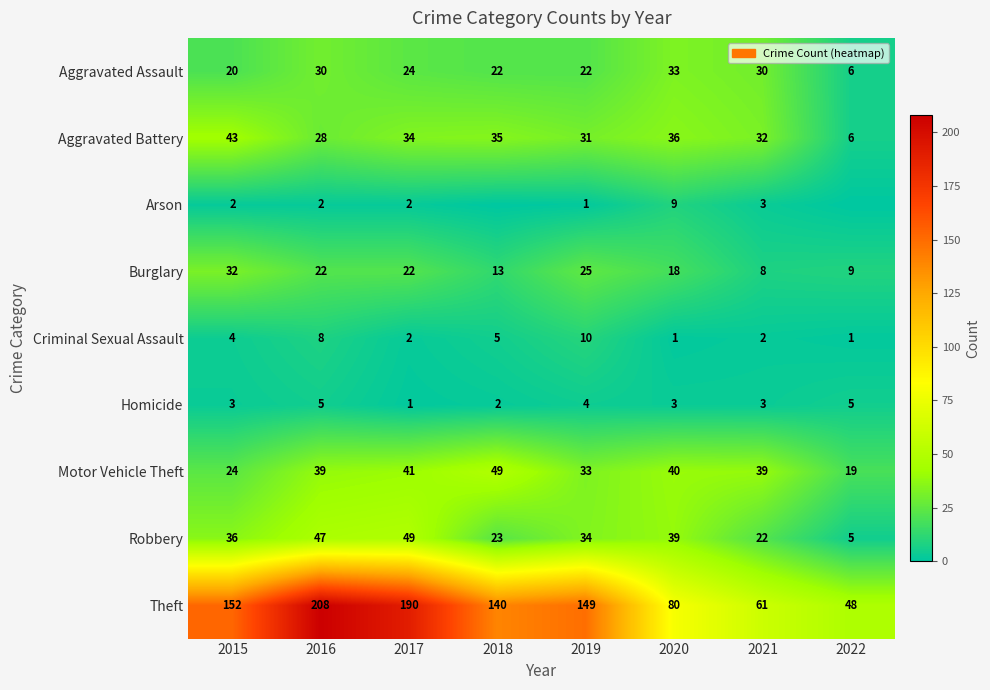

Between 2017 and 2015, which is larger?

2017